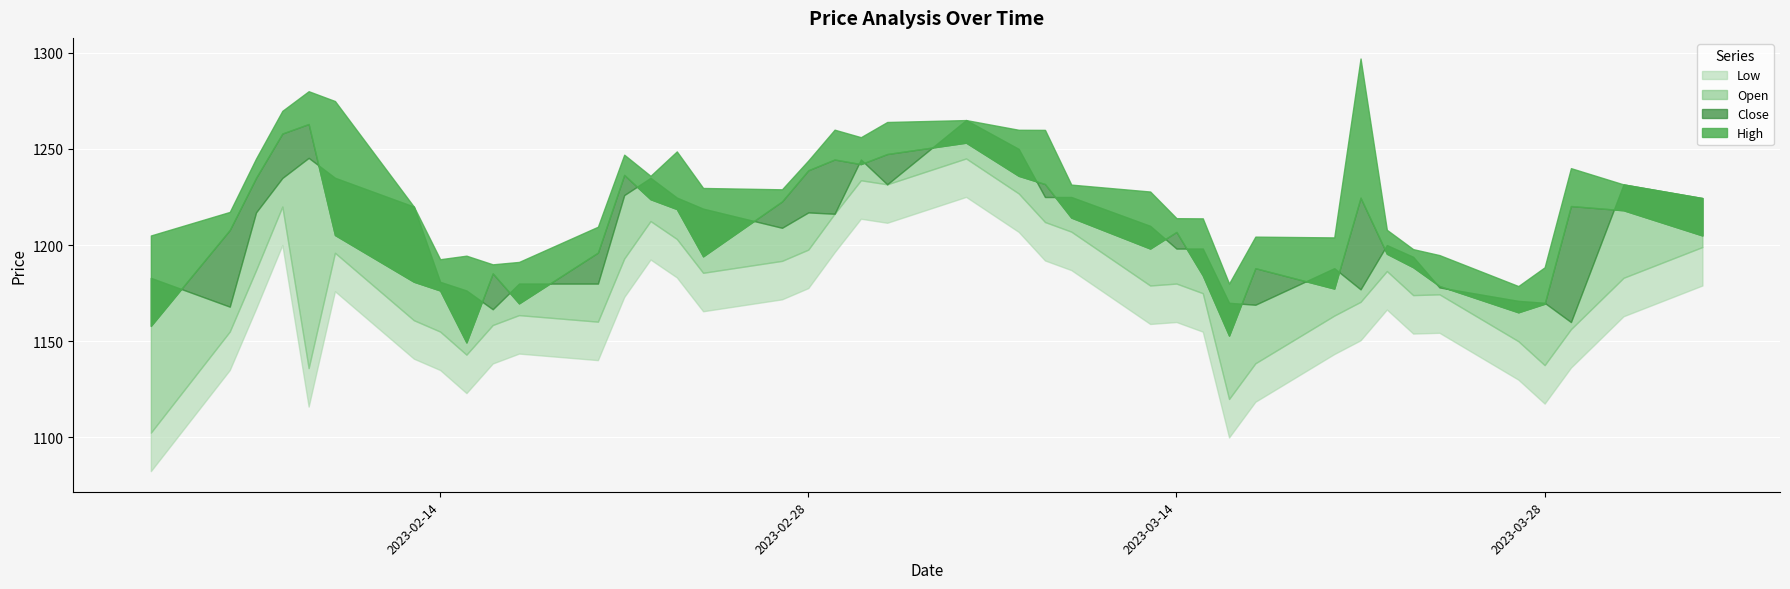

Is it true that Close equals 739.3 at 2023-03-01?

False